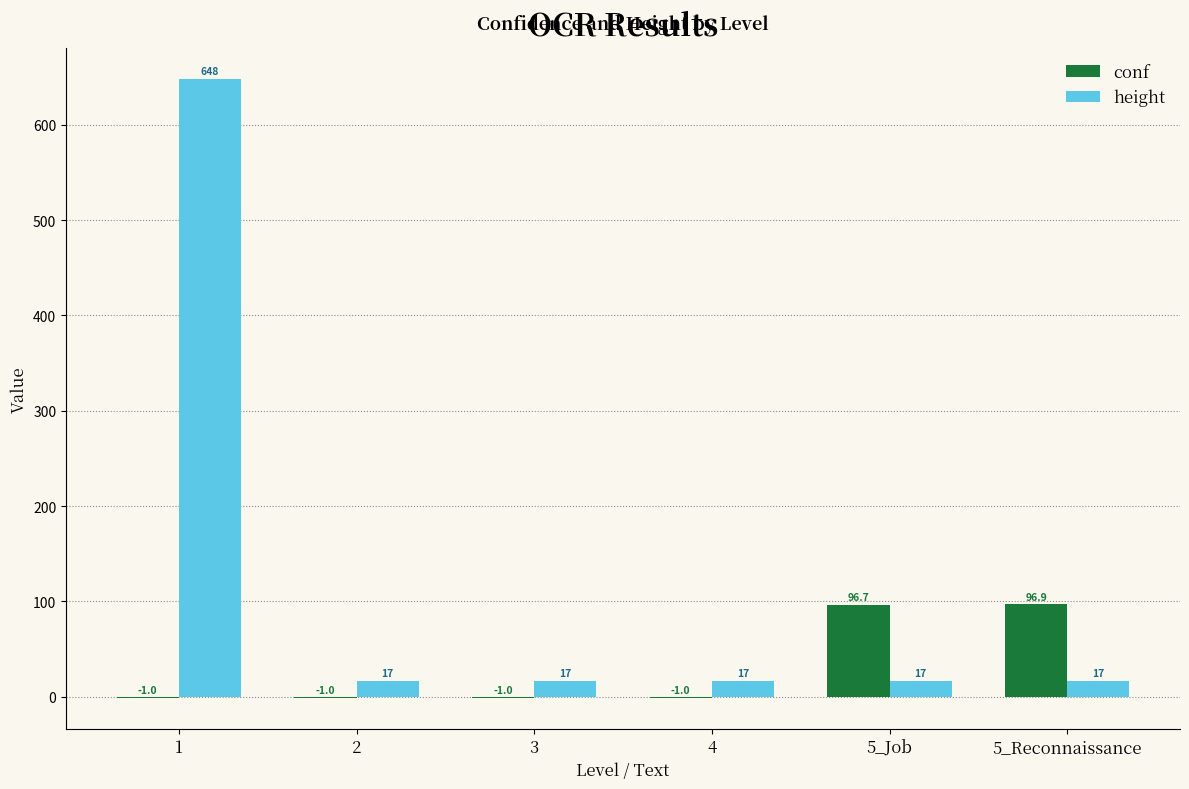

The conf series shows -1.0 at 2. True or false?

True